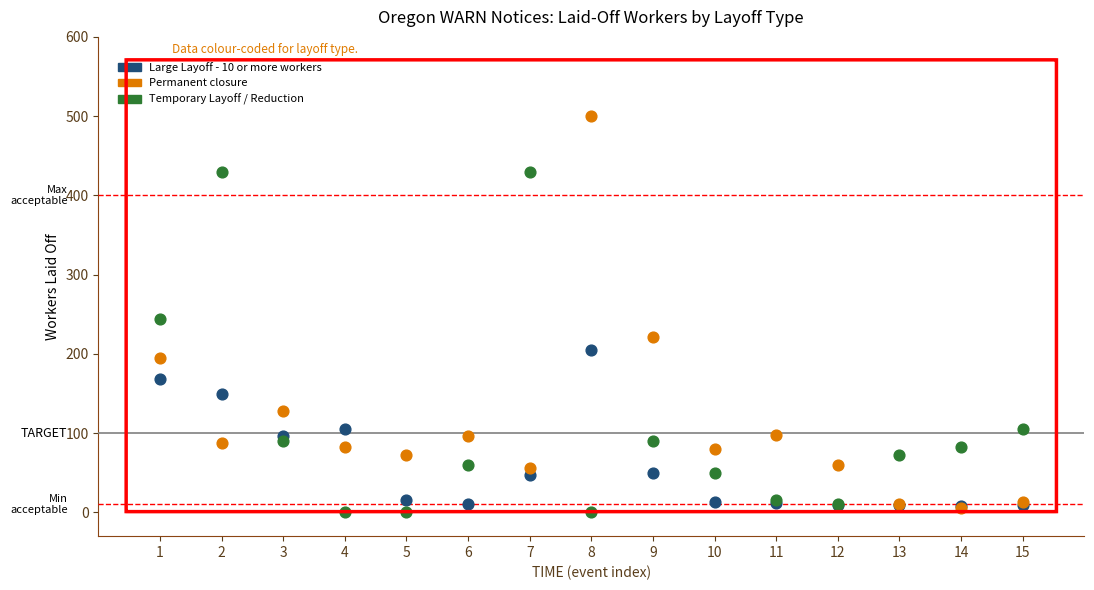

In the Permanent closure series, what Y value is closest to 253?

221